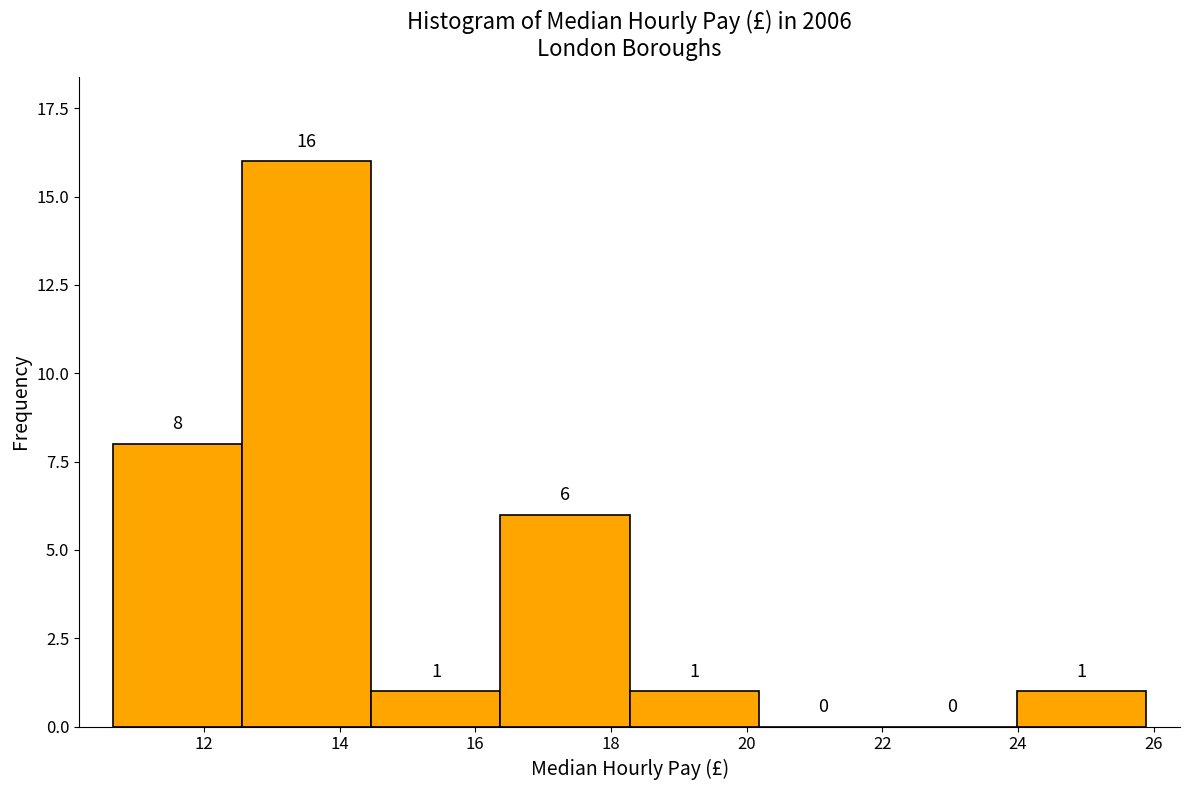

Over which range of the x-axis is the bar tallest?

12.6 to 14.4